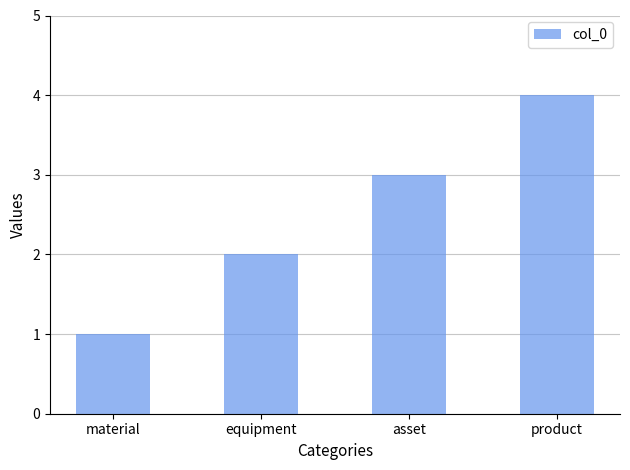

What is the sum of all values?

10